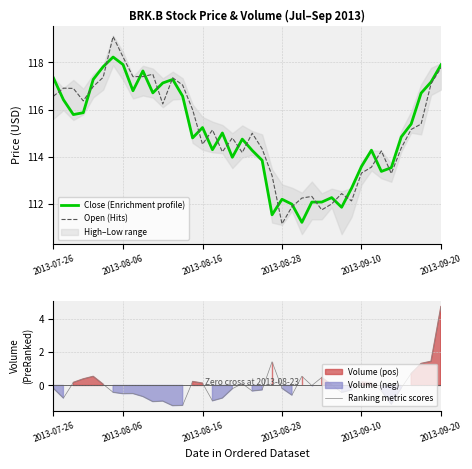

At which label does Open (Hits) first exceed 115?

2013-07-26